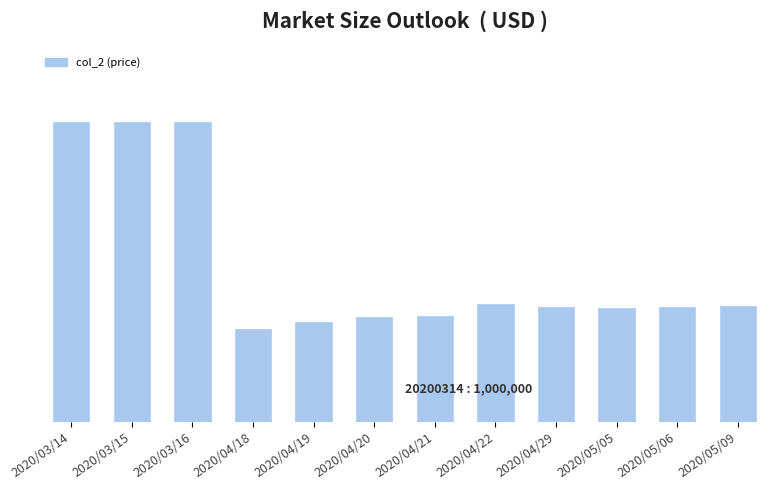

What is the label of the 10th bar from the right?

2020/03/16